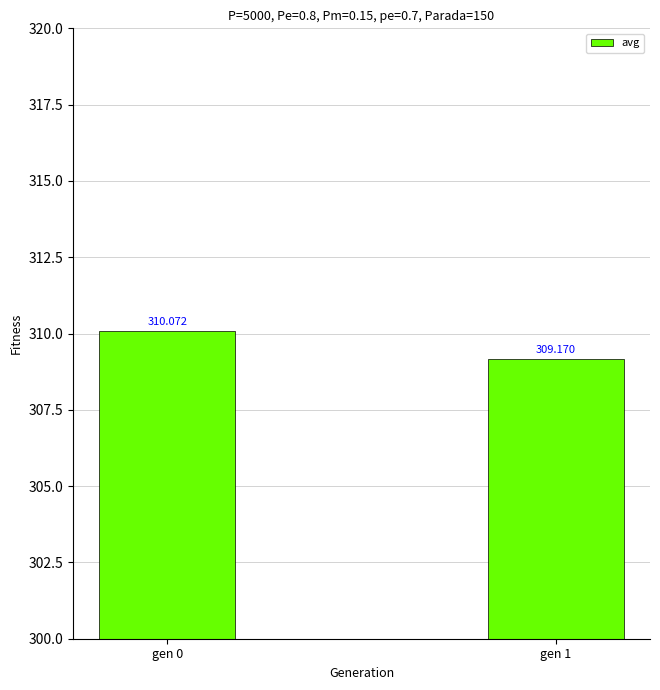

True or false: the data shows 310.1 at gen 0.

True